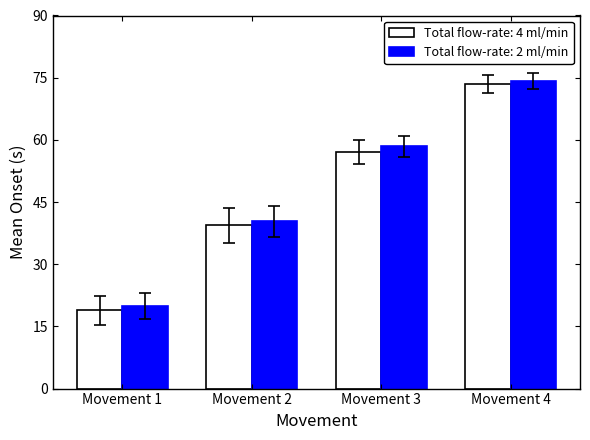

True or false: Total flow-rate: 4 ml/min has a value of 73.5 at Movement 4.

True